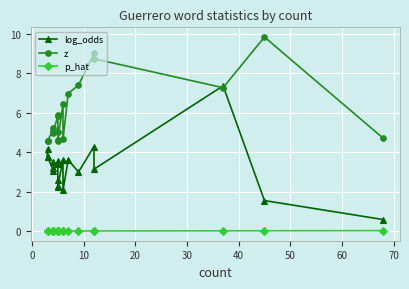

True or false: p_hat and z cross at least once.

False